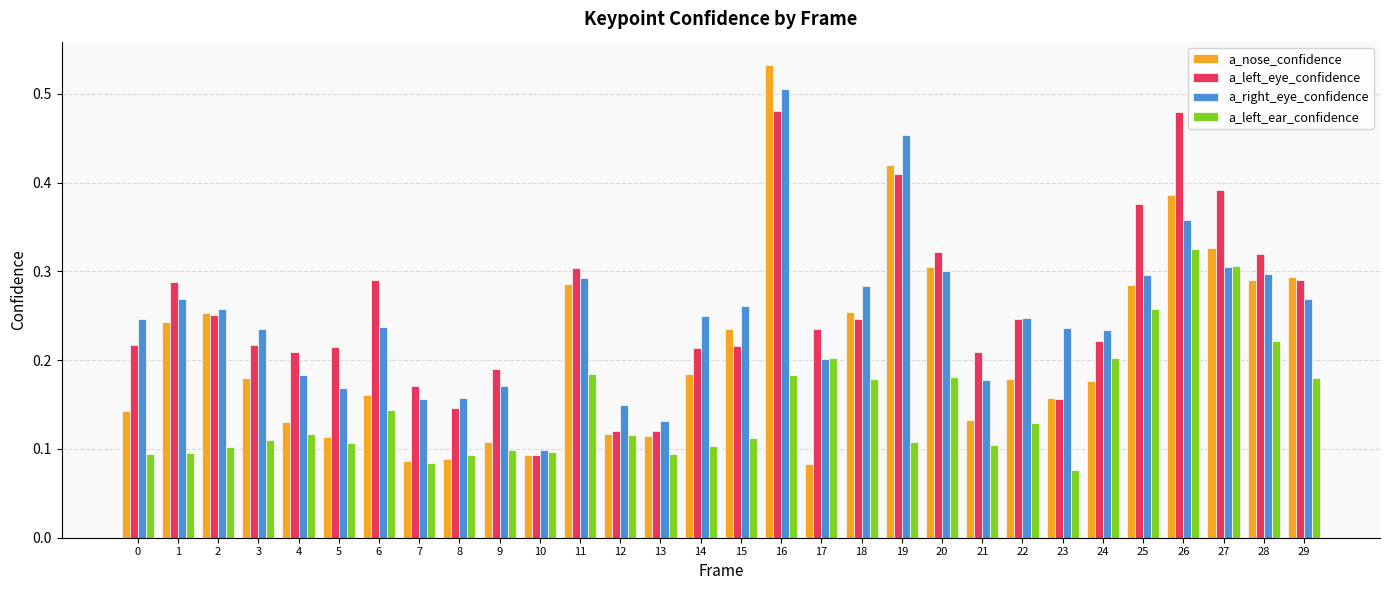

Rank the series at 9 from lowest to highest value.

a_left_ear_confidence, a_nose_confidence, a_right_eye_confidence, a_left_eye_confidence